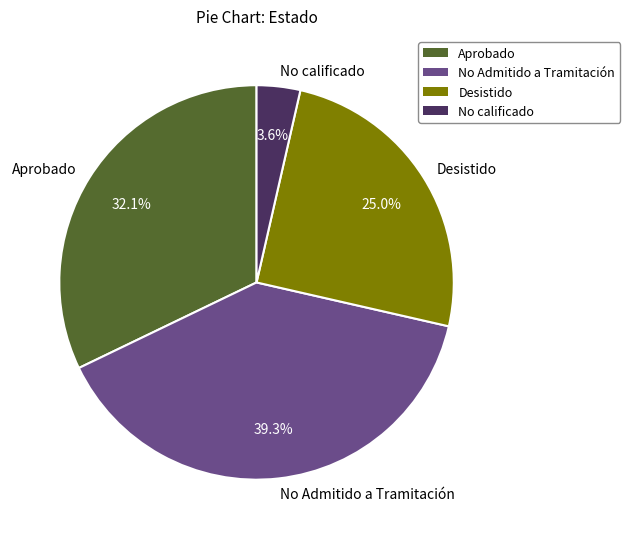

Rank the categories by value from lowest to highest.

No calificado, Desistido, Aprobado, No Admitido a Tramitación